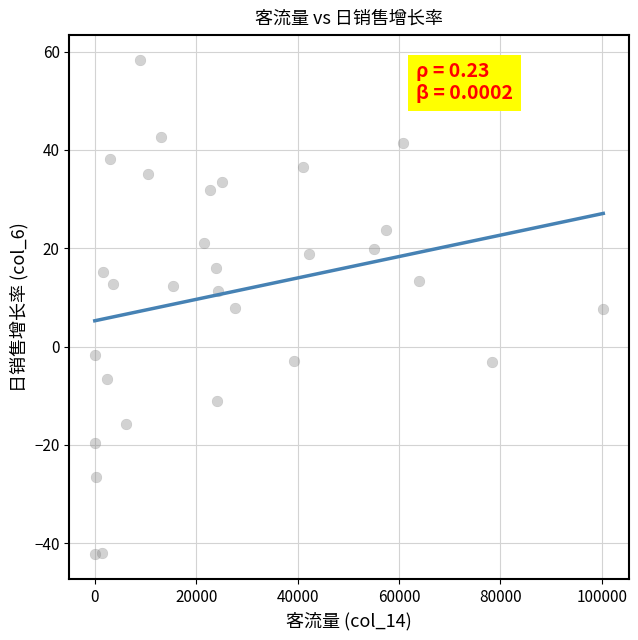

What is the range of X values (max minus min)?

100283.0